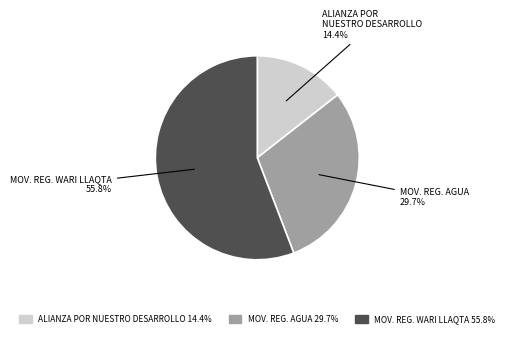

Is there any slice that represents more than half of the pie?

Yes